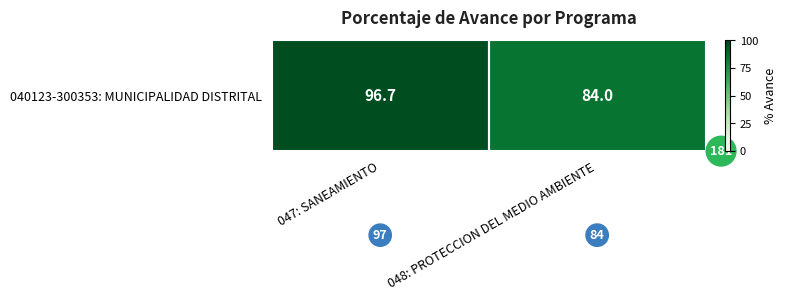

What is the difference between the maximum and minimum values?

12.7